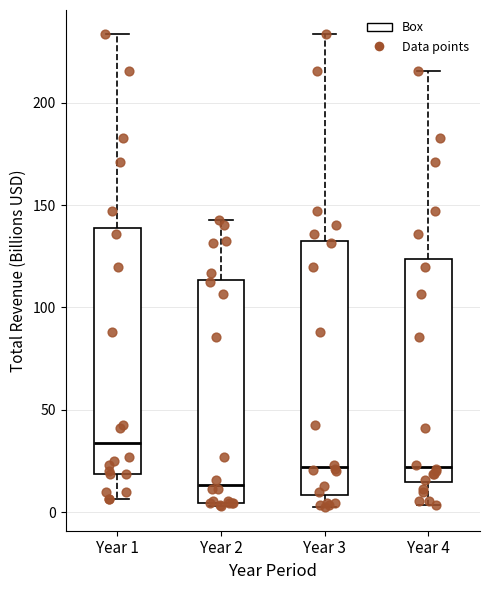

Reading left to right, read every box against the y-axis: the position of its median line, the range the box covers, and the ends of its whiskers. The values are not printed on the chart, so give them approximately, as read against the axis.

Year 1: median 35, box 20 to 140, whiskers 5 to 235
Year 2: median 15, box 5 to 115, whiskers 5 to 145
Year 3: median 20, box 10 to 135, whiskers 0 to 235
Year 4: median 20, box 15 to 125, whiskers 5 to 215